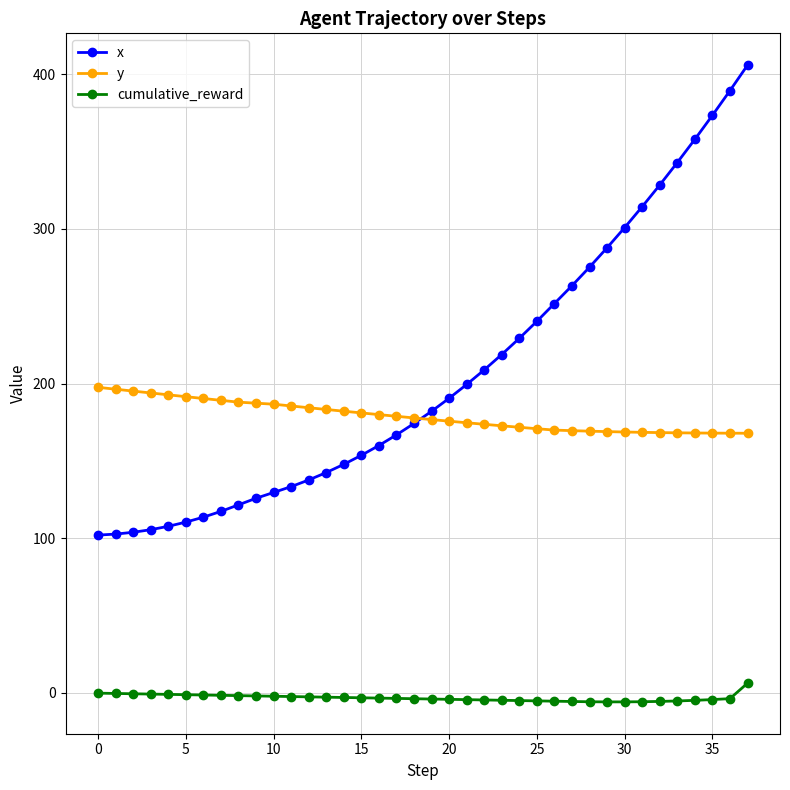

What is the smallest value displayed?

-5.9